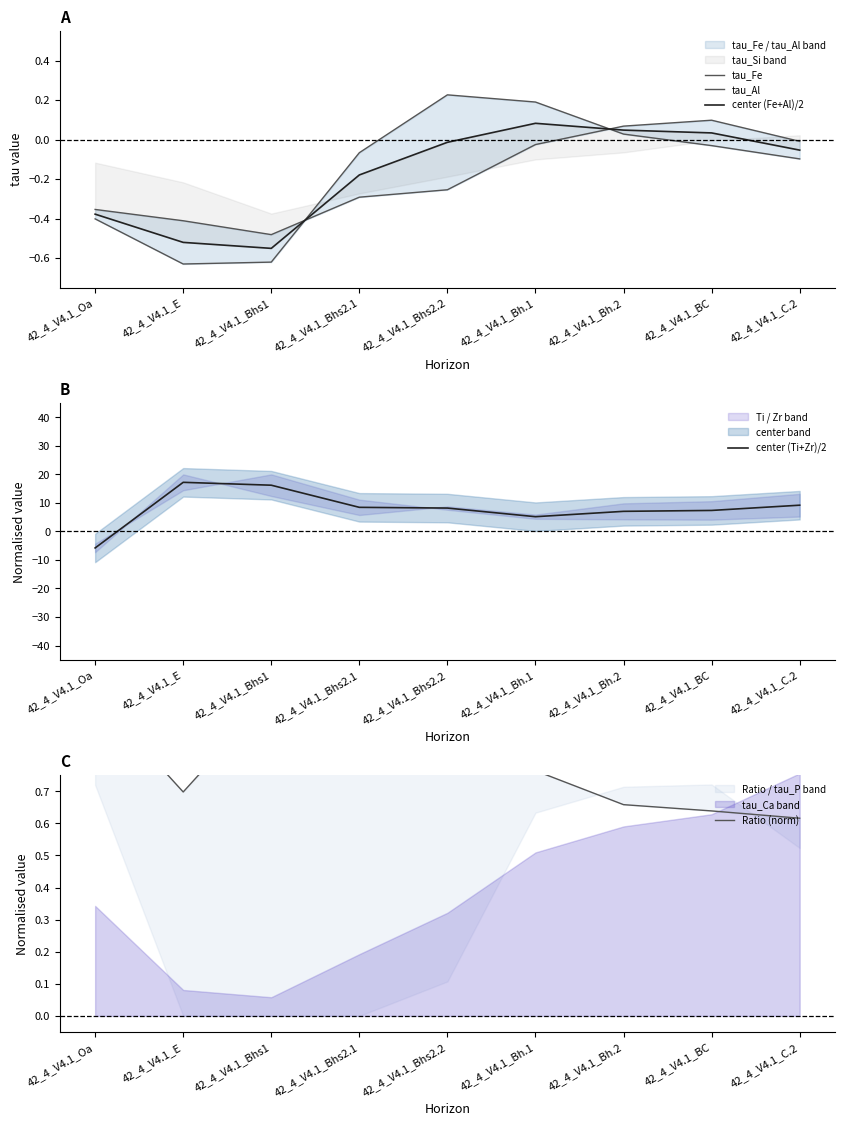

The value of tau_Al at 42_4_V4.1_BC is 0.0. True or false?

False